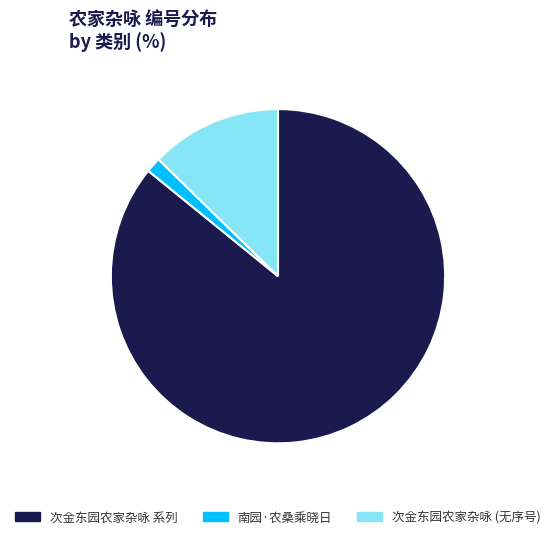

Is there a majority slice in this chart?

Yes